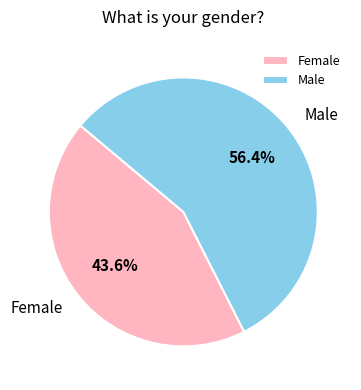

Does any single category account for the majority?

Yes